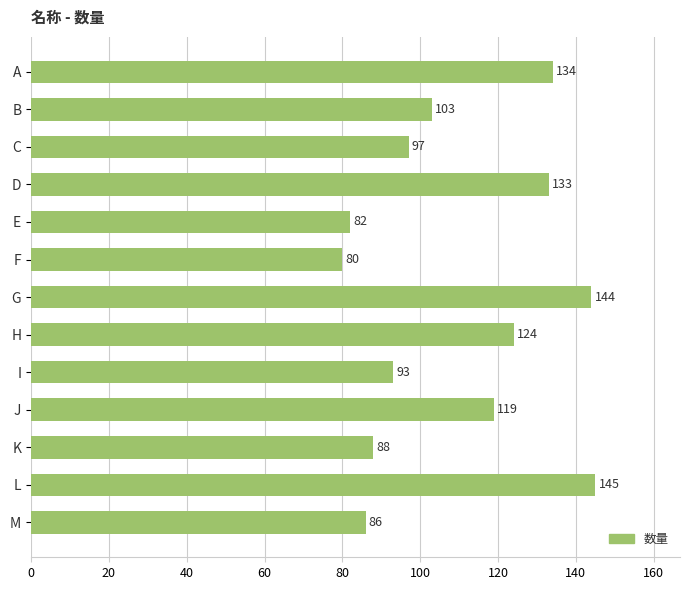

At which label is the value closest to 112?

J